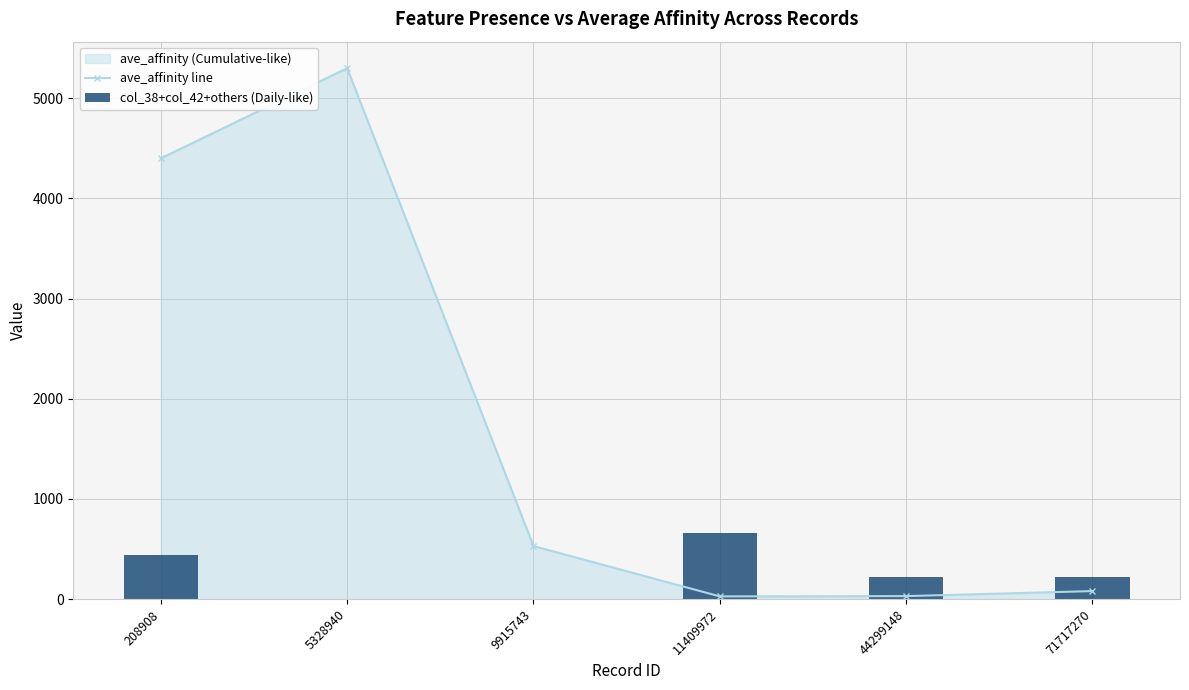

Does the chart contain stacked bars?

No